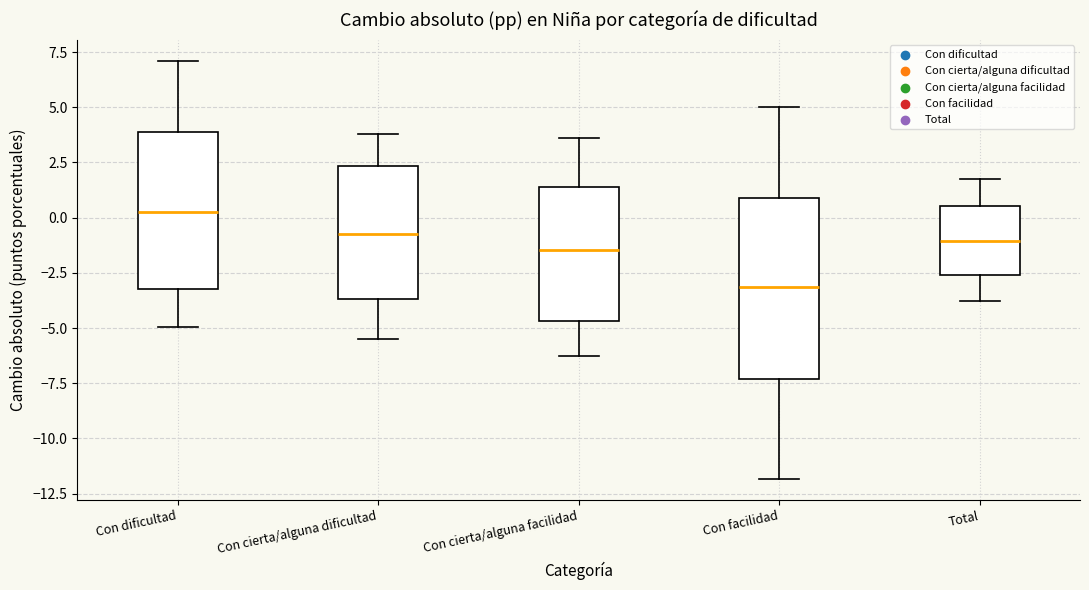

Where does the upper whisker of the box for Con facilidad end on the y-axis? The values are not printed on the chart, so give them approximately, as read against the axis.

5.0